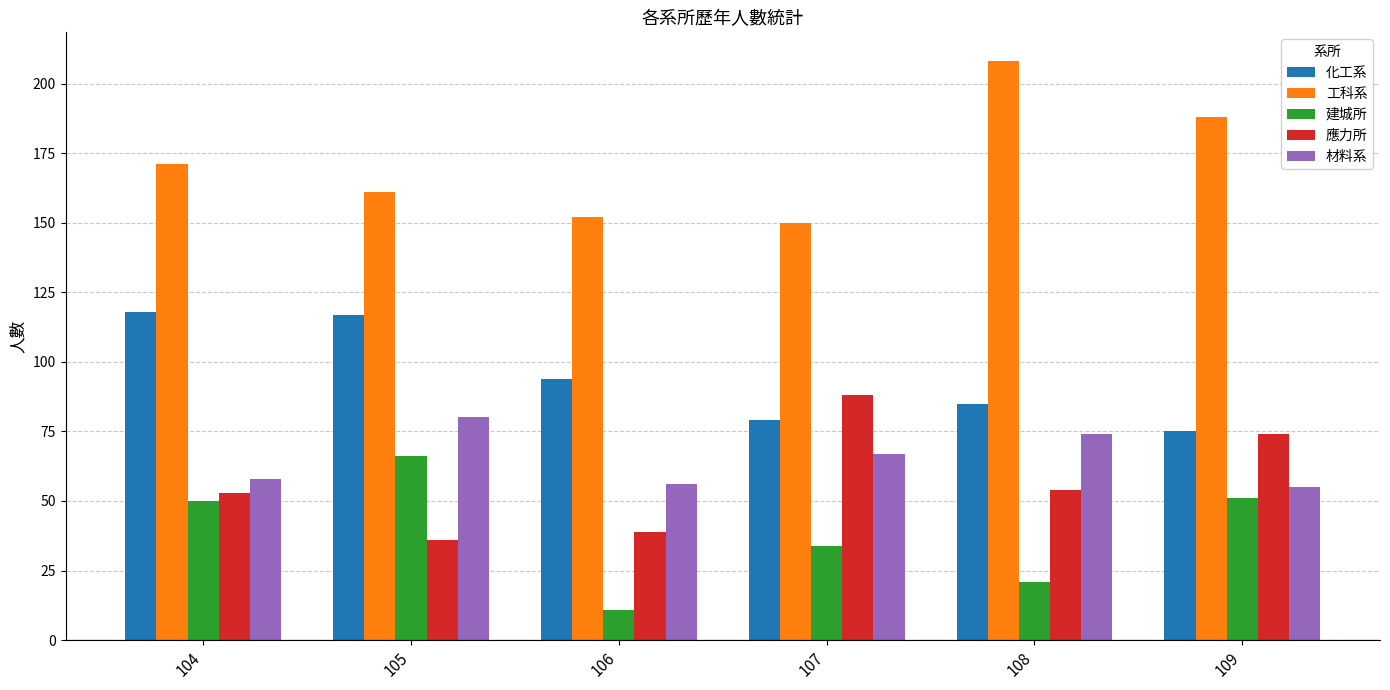

List the series in order of their peak value, lowest first.

建城所, 材料系, 應力所, 化工系, 工科系